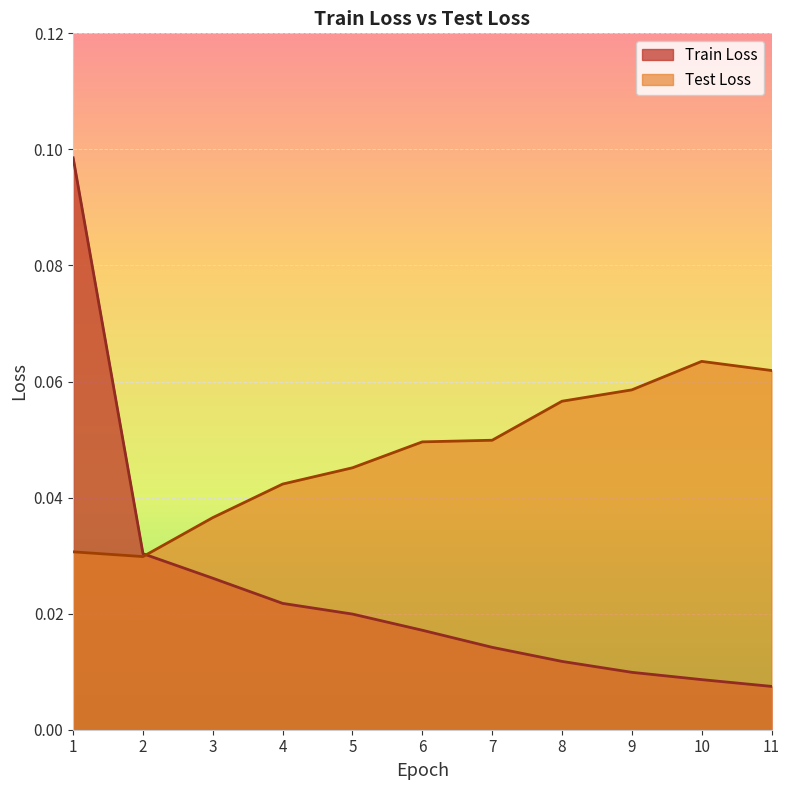

How many Test Loss values are between 0 and 1?

11